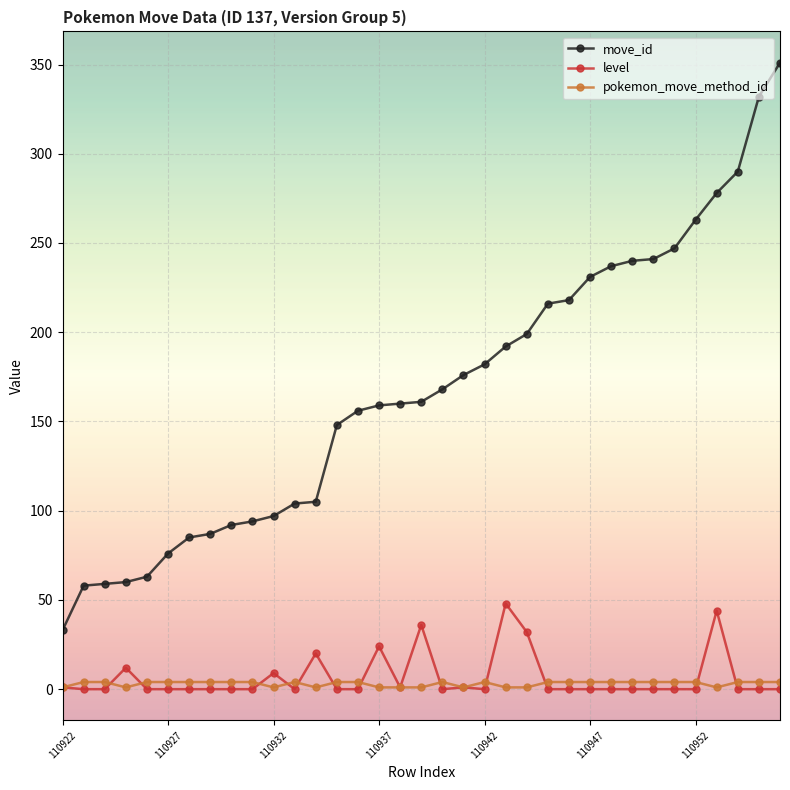

What is the average value of the pokemon_move_method_id series?

3